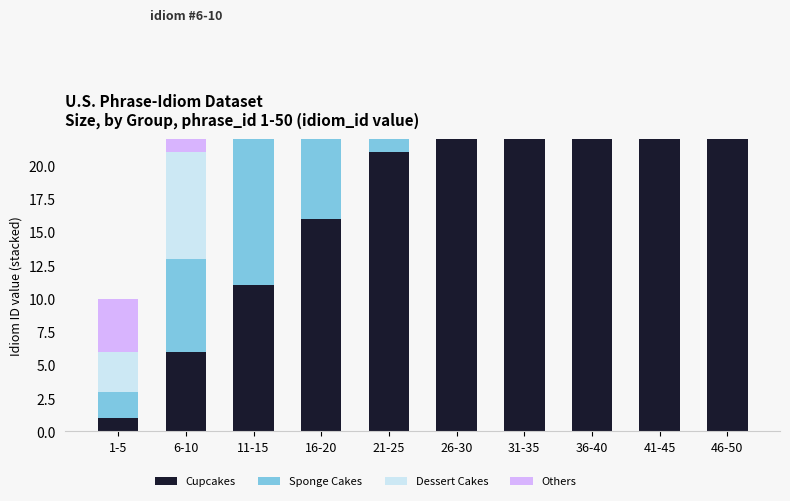

What is the maximum value for Cupcakes?

46